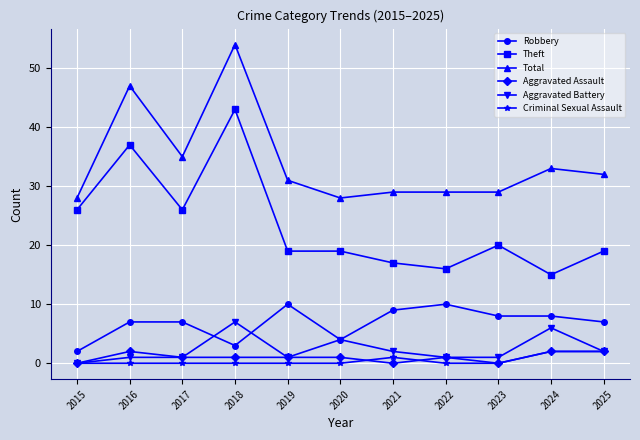

Reading left to right, what are all the values shown in this chart?

Robbery: 2	7	7	3	10	4	9	10	8	8	7
Theft: 26	37	26	43	19	19	17	16	20	15	19
Total: 28	47	35	54	31	28	29	29	29	33	32
Aggravated Assault: 0	2	1	1	1	1	0	1	0	2	2
Aggravated Battery: 0	1	1	7	1	4	2	1	1	6	2
Criminal Sexual Assault: 0	0	0	0	0	0	1	0	0	2	2